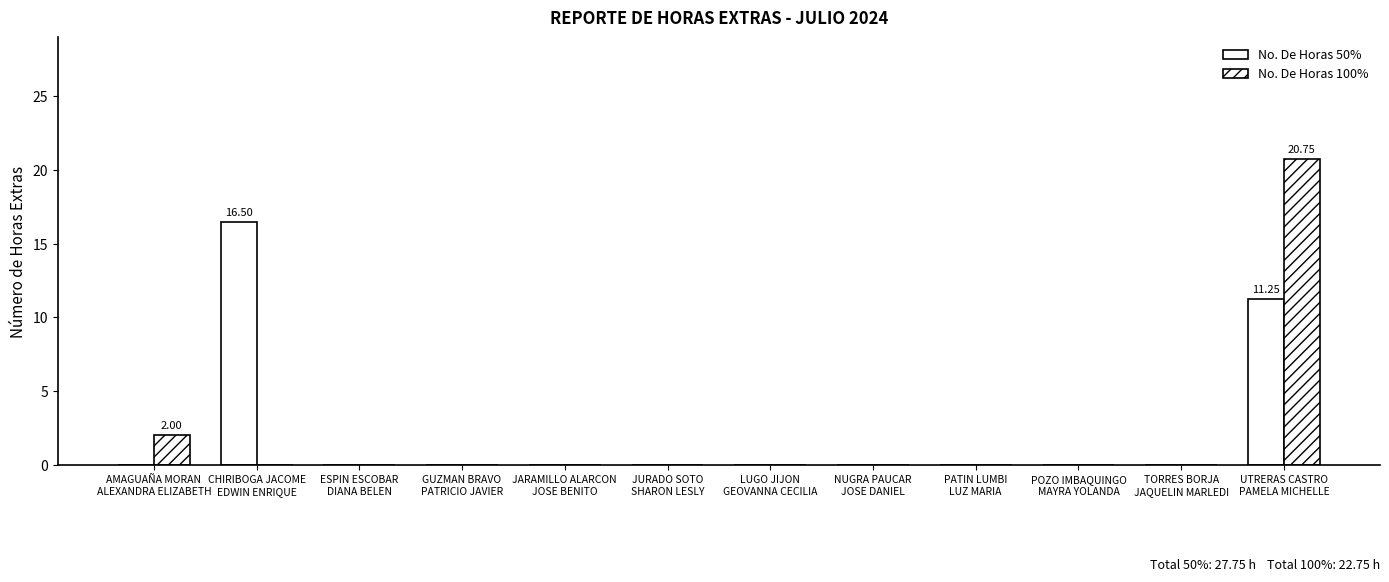

Does the chart contain stacked bars?

No